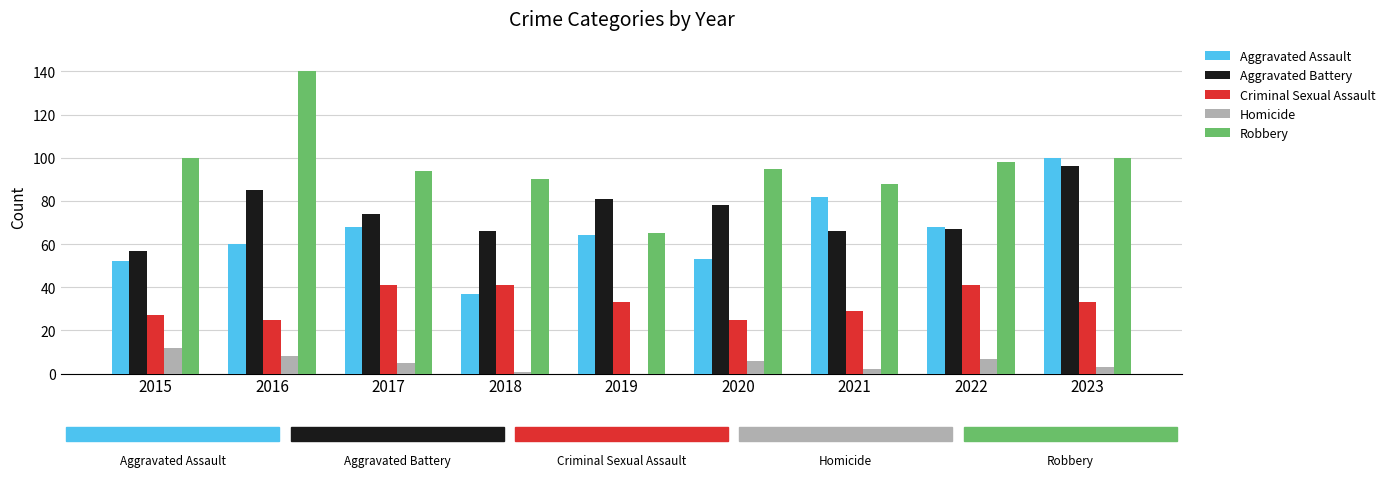

At which category is the sum across all series the highest?

2023